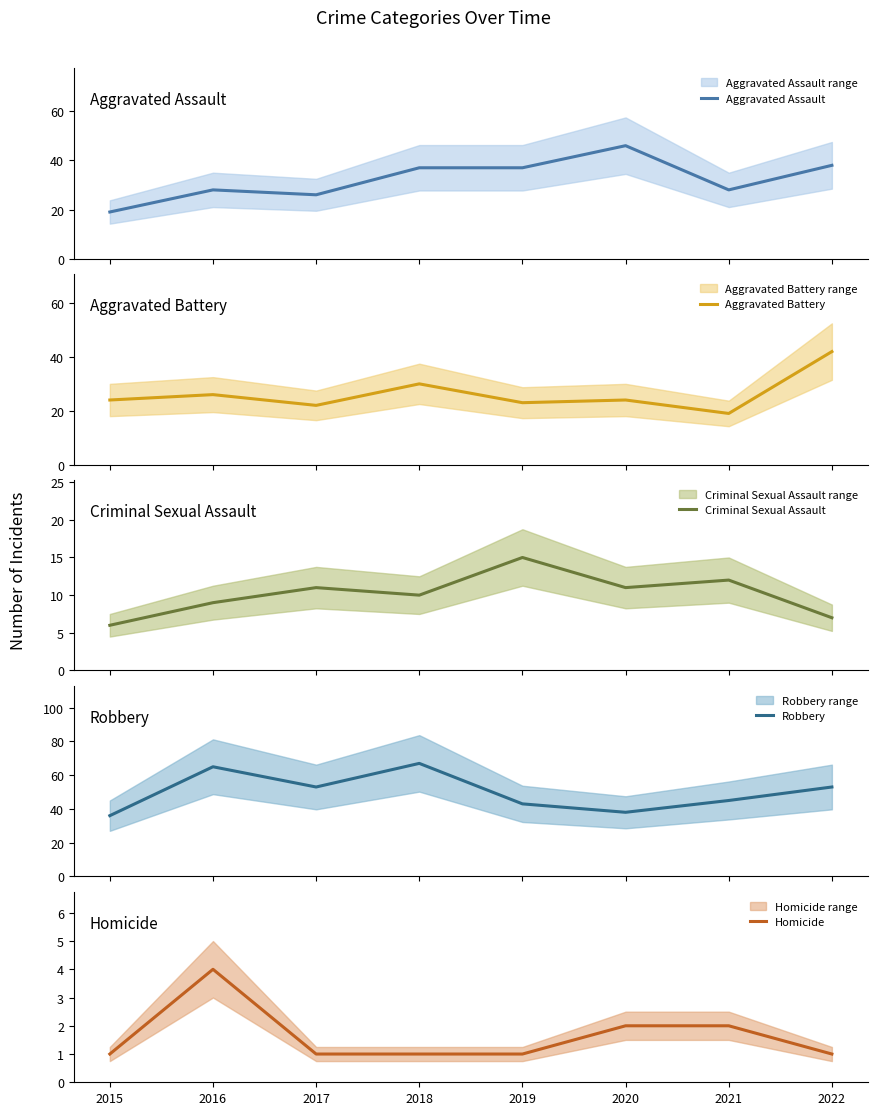

True or false: Homicide has more than 0 points higher than both neighbors.

True